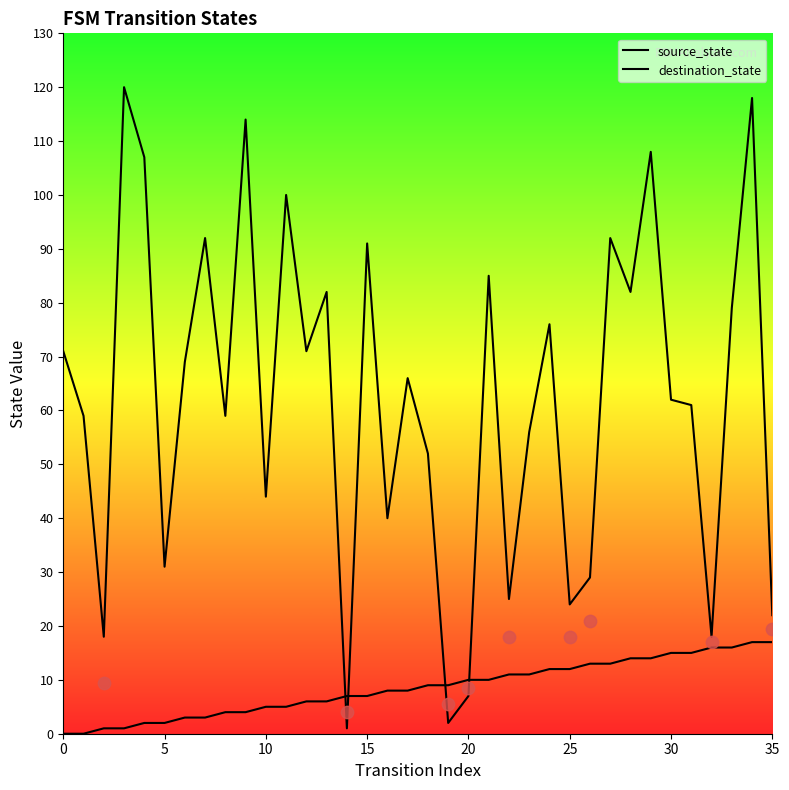

Which series contains the lowest Y value?

source_state